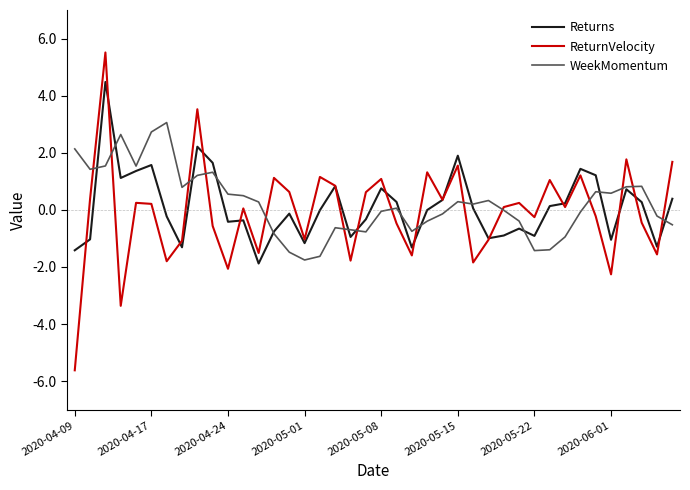

Which series has the largest range (max minus min)?

ReturnVelocity